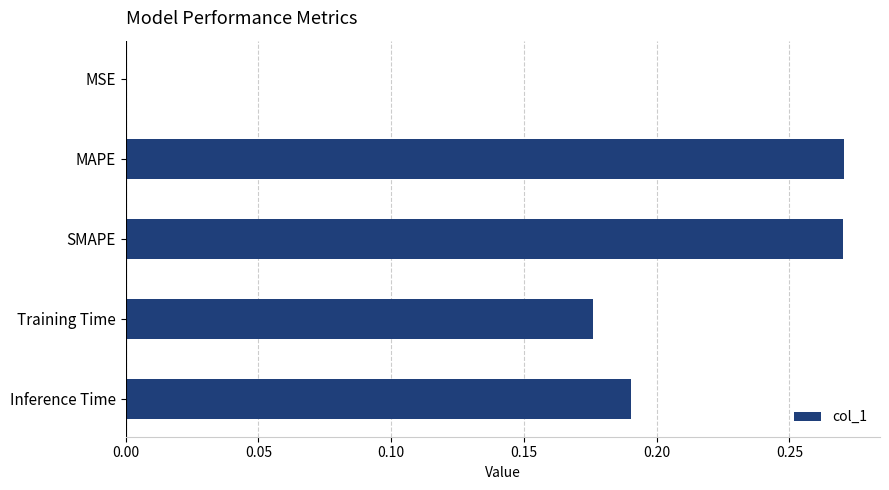

What is the sum of all values?

0.9